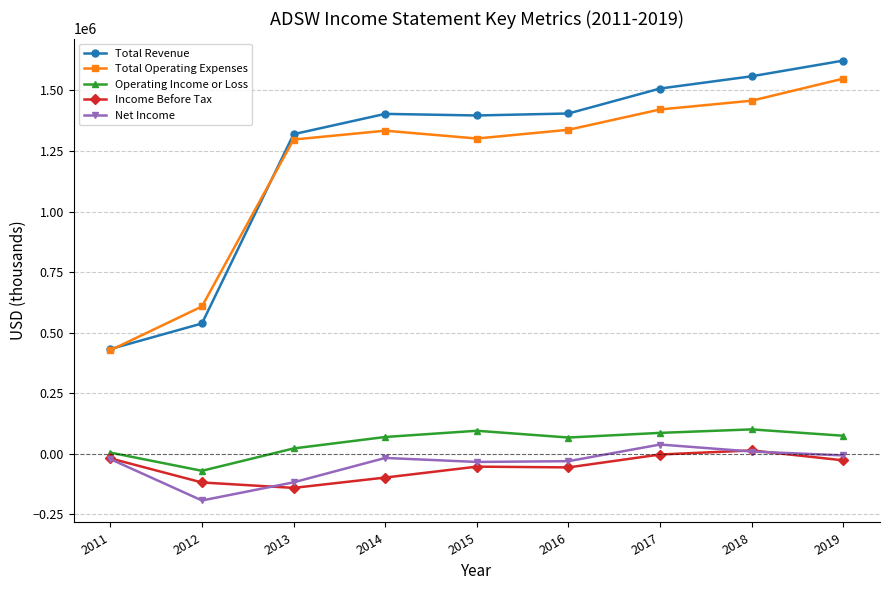

True or false: Net Income and Total Operating Expenses intersect in this chart.

False